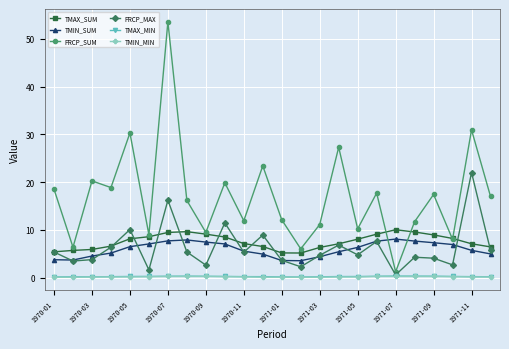

Which series has the largest range (max minus min)?

PRCP_SUM